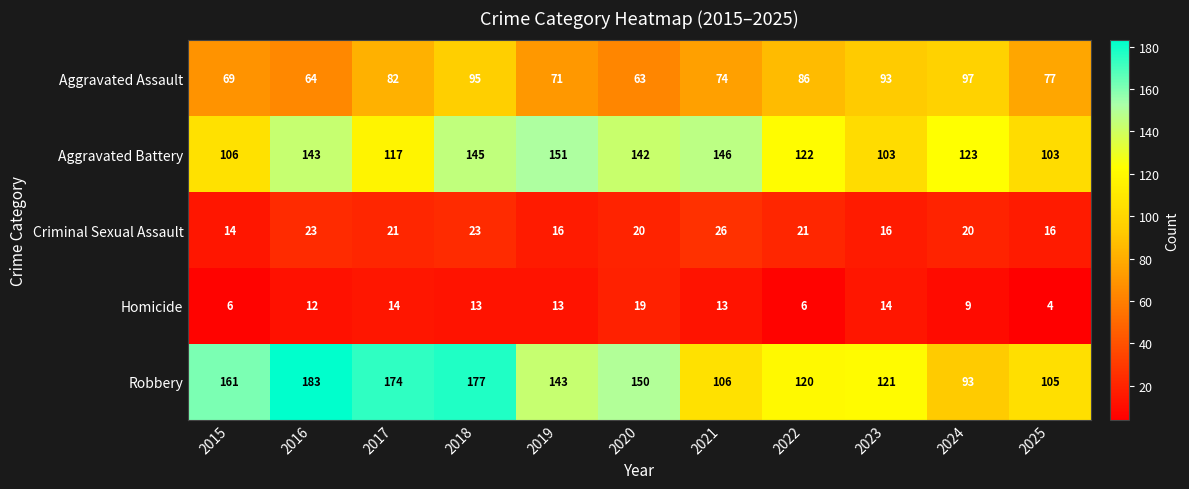

What is the approximate value of Aggravated Battery at 2019, to the nearest 10?

150